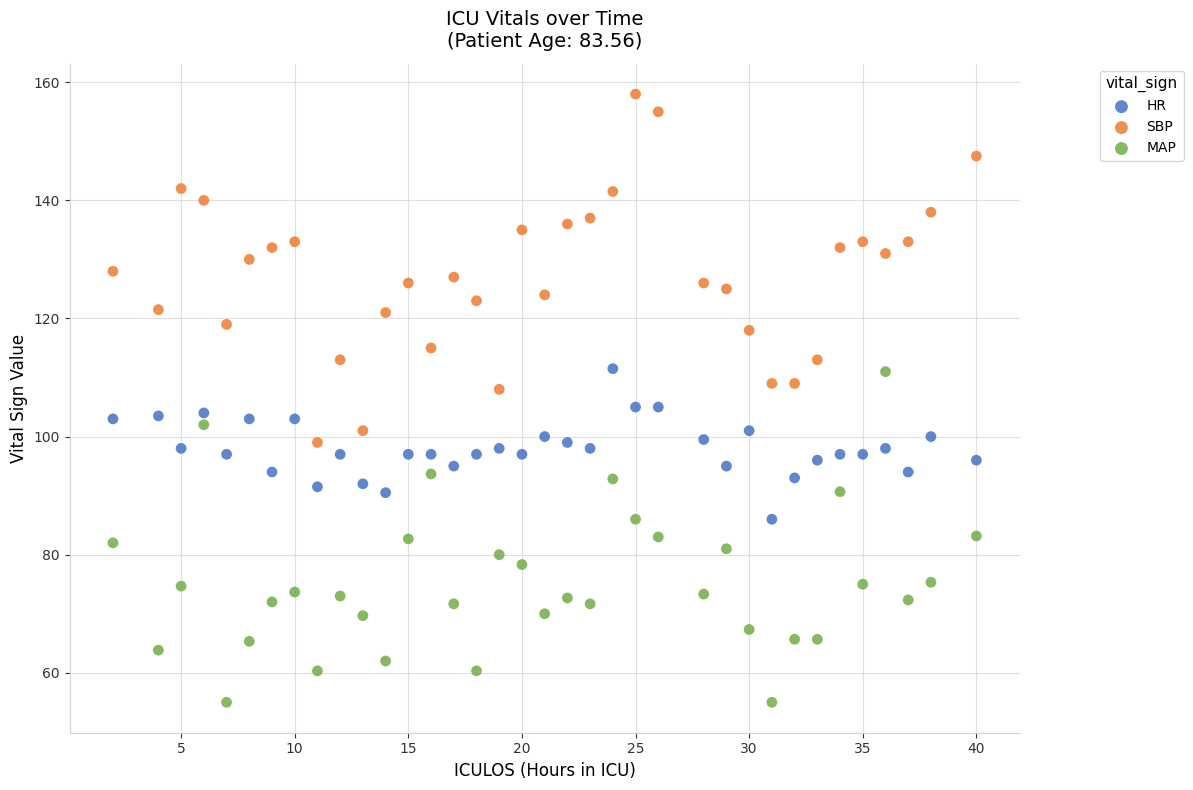

What are all the series names shown in the legend?

HR, SBP, MAP